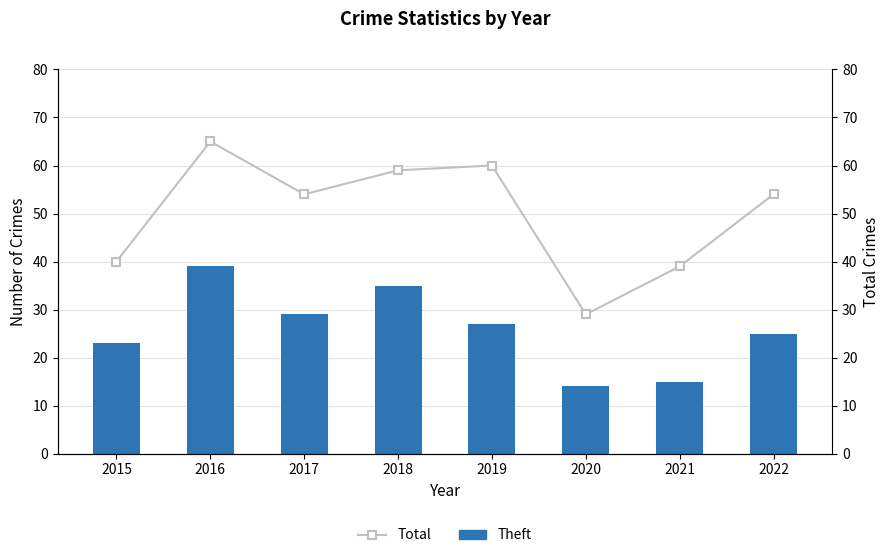

Which series has the largest range (max minus min)?

Total